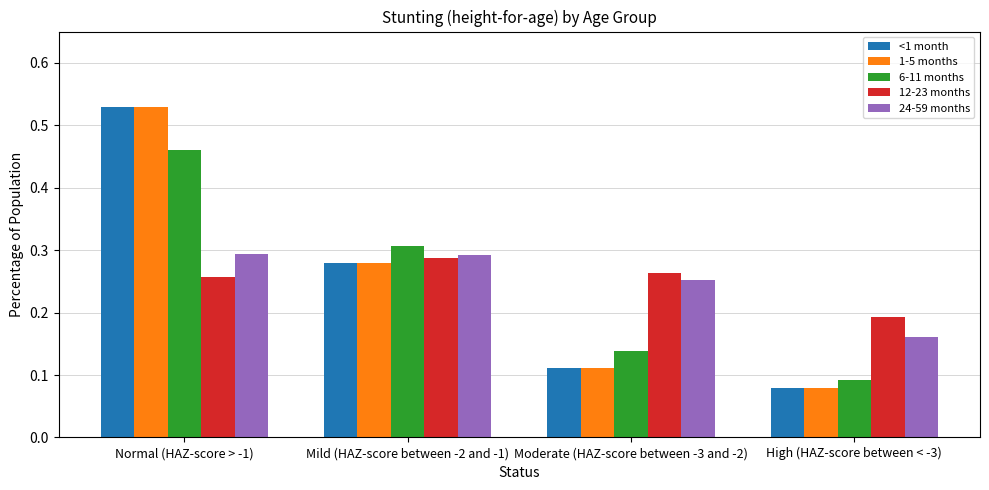

Which series changed the most between Moderate (HAZ-score between -3 and -2) and High (HAZ-score between < -3)?

24-59 months